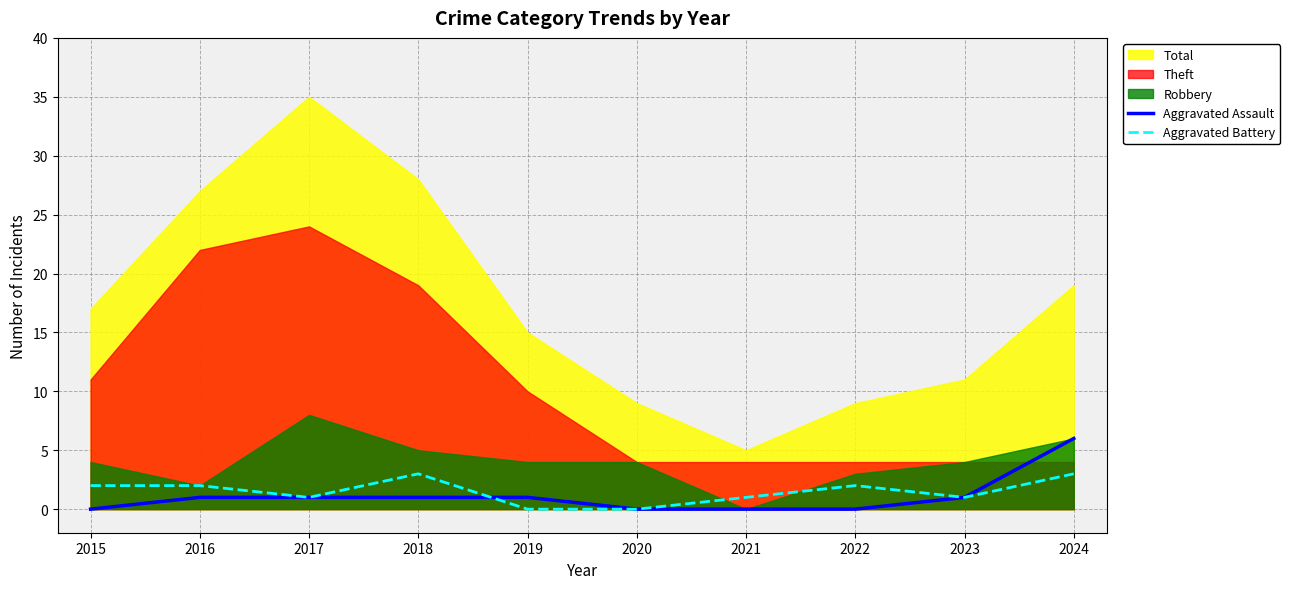

Is it true that Aggravated Assault equals 1 at 2016?

True